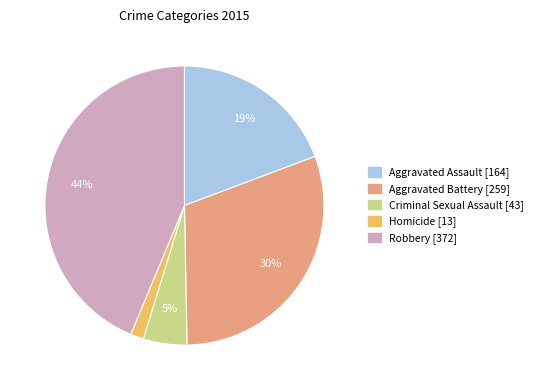

How many slices are in this pie chart?

5